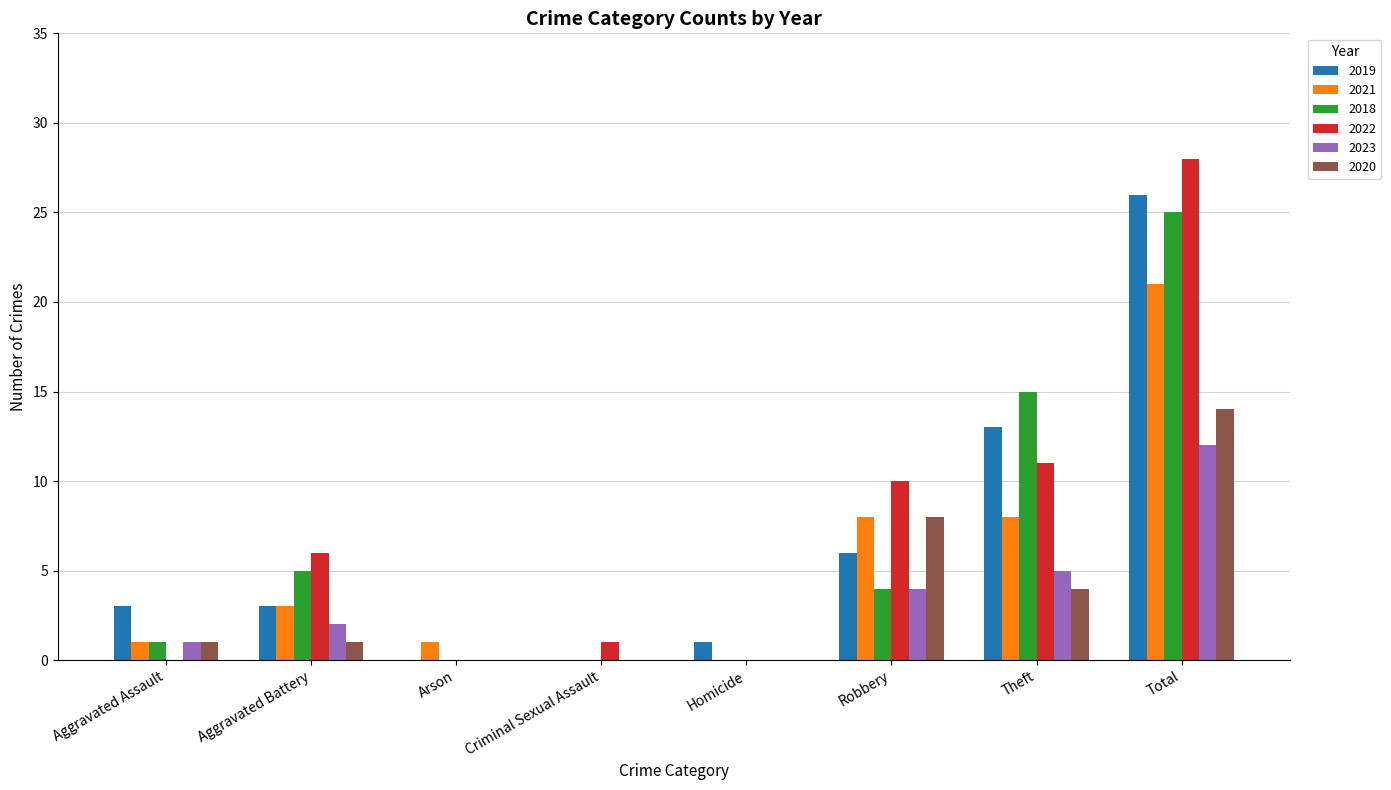

Count the number of categories in the chart.

8